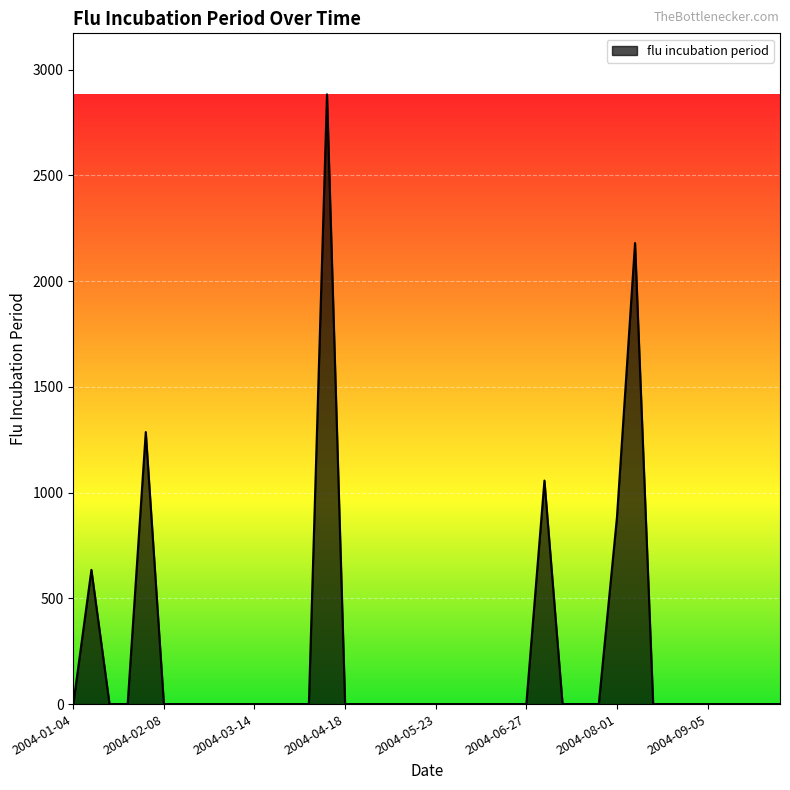

What is the maximum value shown in the chart?

2882.9